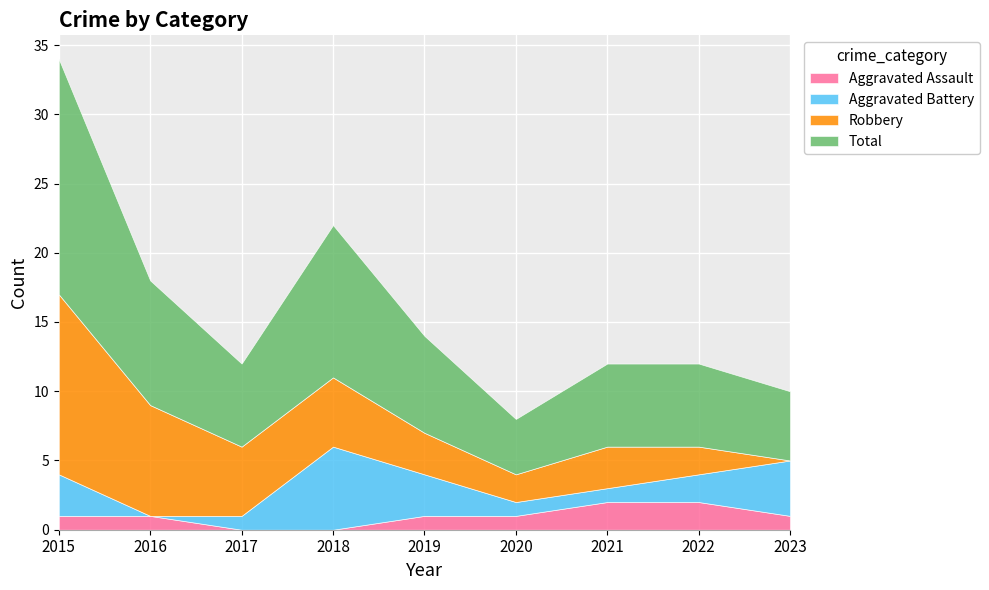

At which category is the sum across all series the highest?

2015